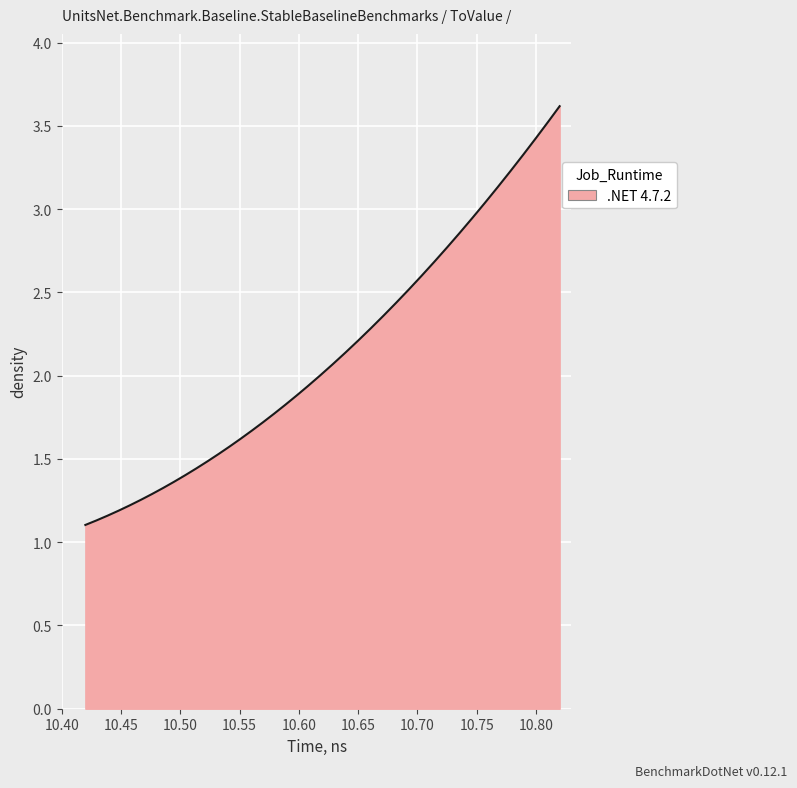

Is this an area chart (filled region under the line)?

Yes